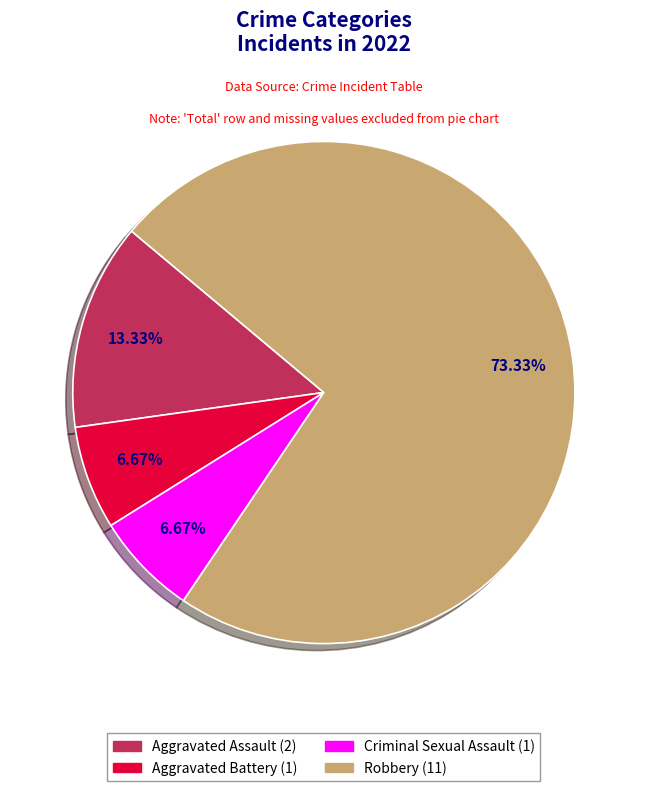

Count the number of slices in the pie.

4